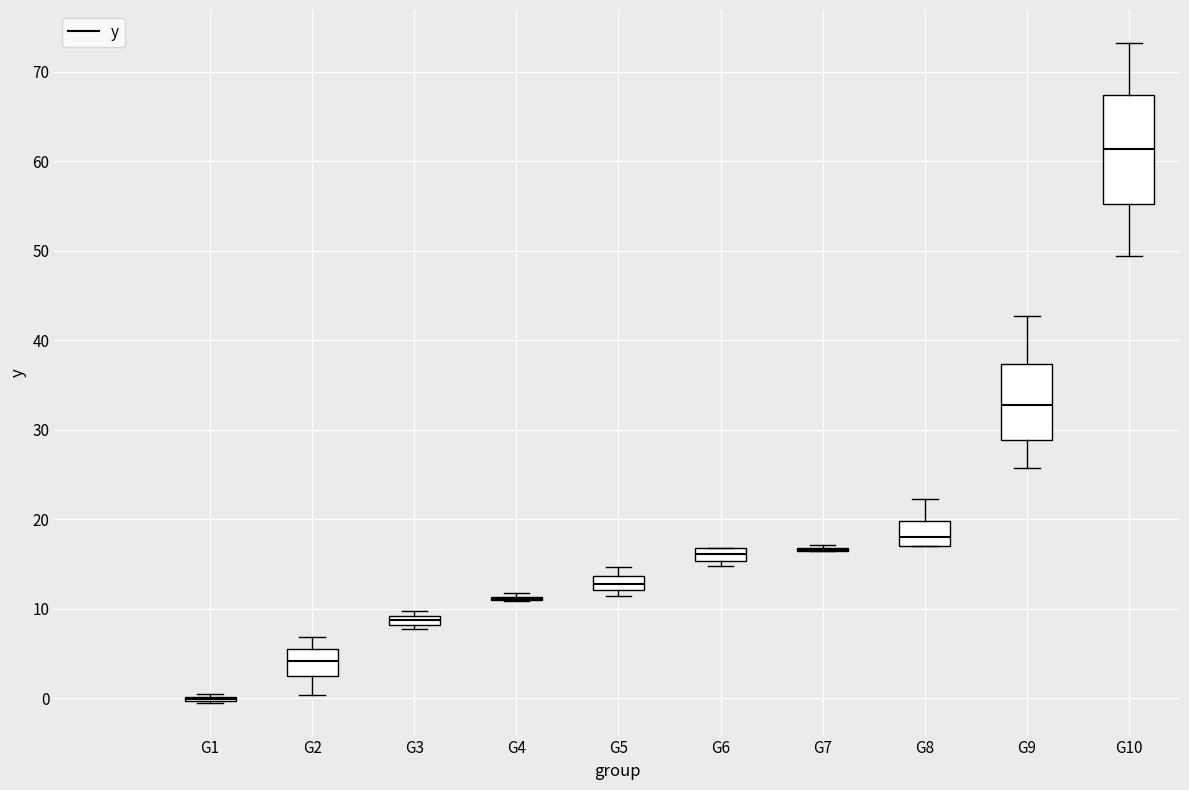

Which box is the tallest, from its lower edge to its upper edge?

G10